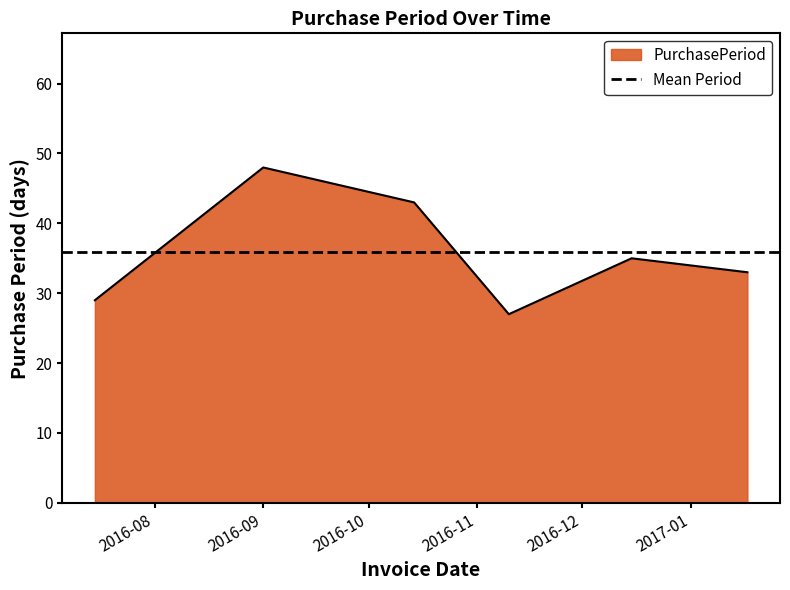

What is the ratio of the value at 2016-12-15 to the value at 2017-01-17?

1.1